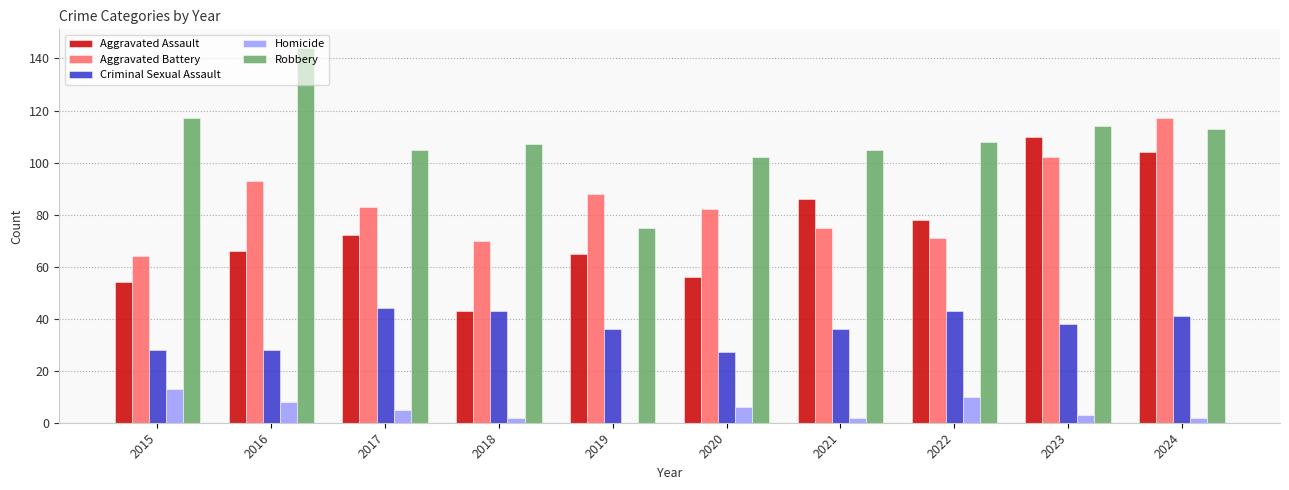

What is the sum of the Criminal Sexual Assault values at 2016 and 2020?

55